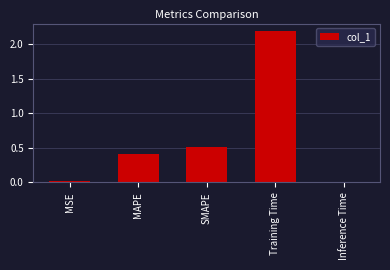

What is the label of the 1st bar from the left?

MSE